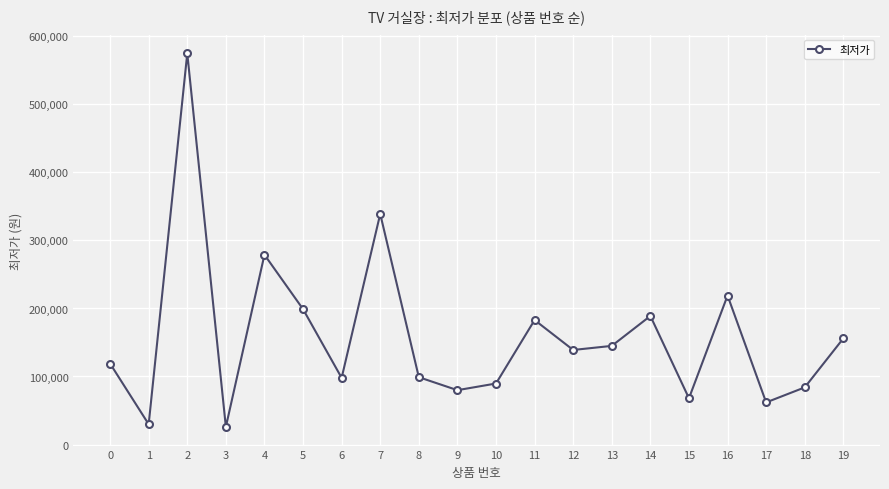

Which label corresponds to the largest value in the chart?

2